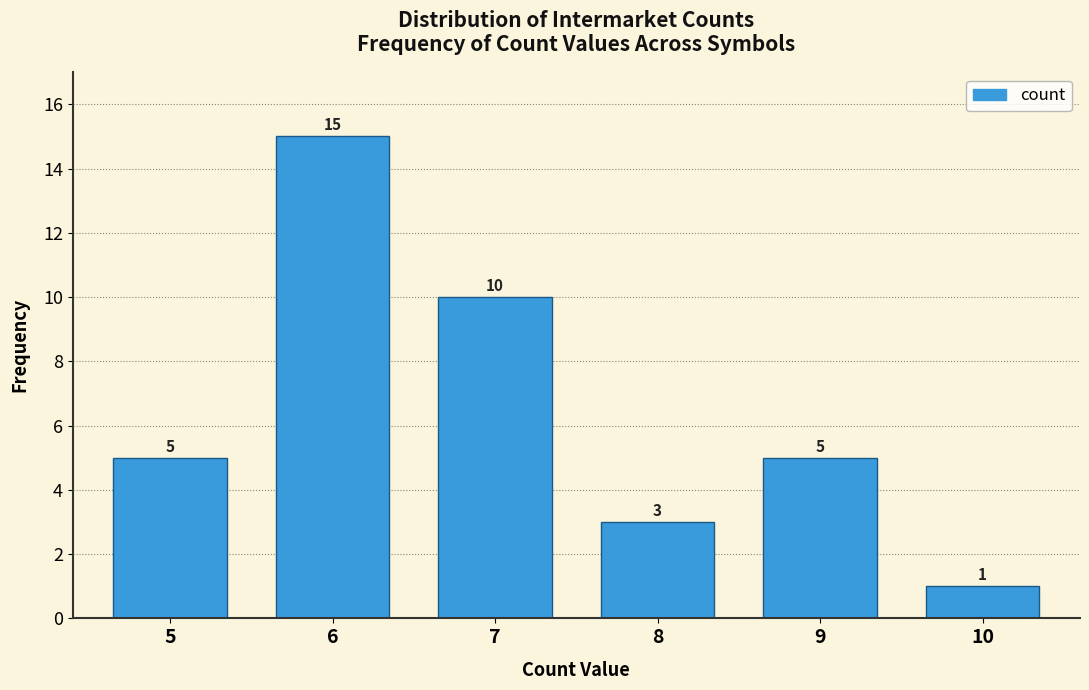

Reading right to left, list all the values displayed in this chart.

1	5	3	10	15	5